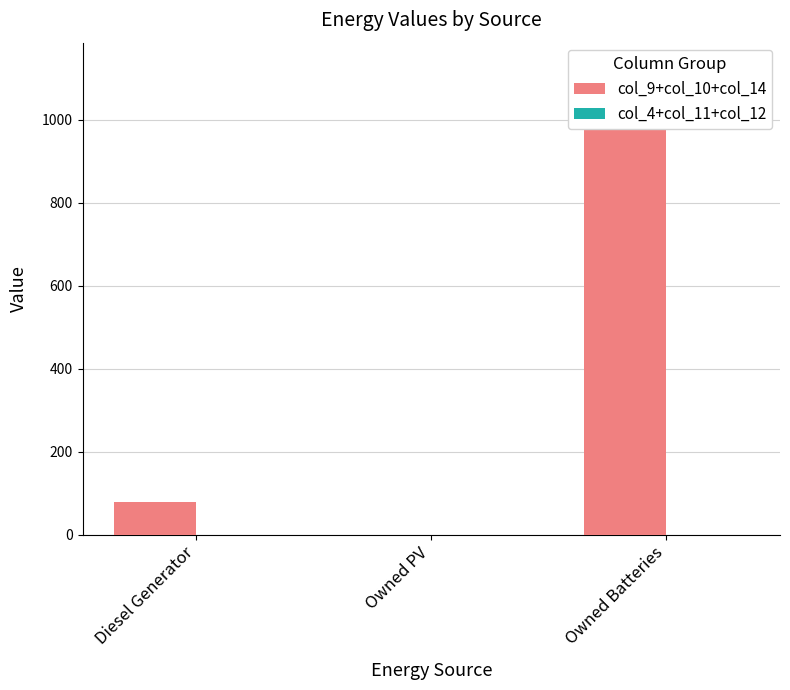

Rank the series at Owned Batteries from highest to lowest value.

col_9+col_10+col_14, col_4+col_11+col_12